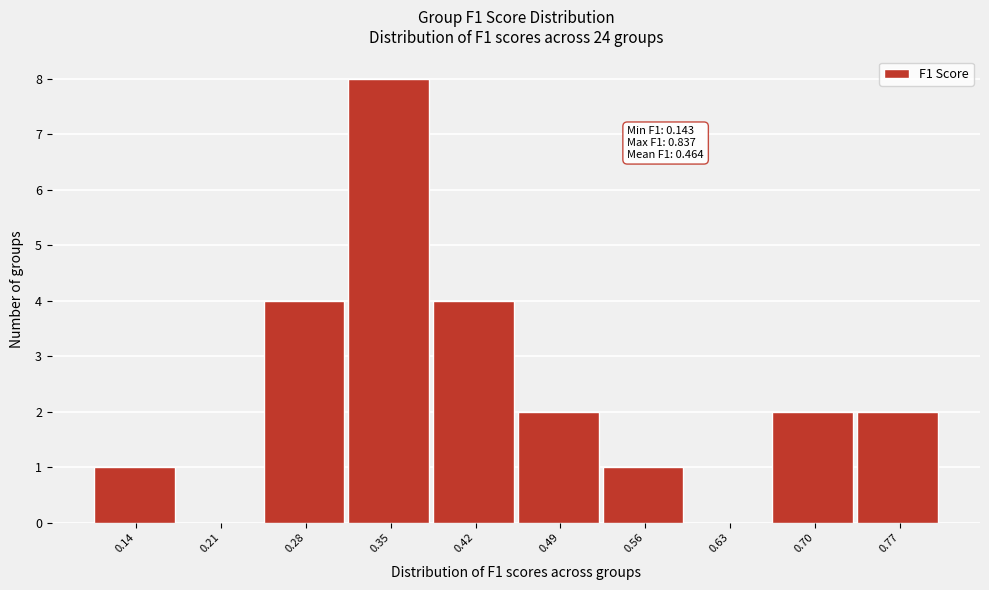

Reading right to left, list all the values displayed in this chart.

0.77=2	0.70=2	0.63=0	0.56=1	0.49=2	0.42=4	0.35=8	0.28=4	0.21=0	0.14=1